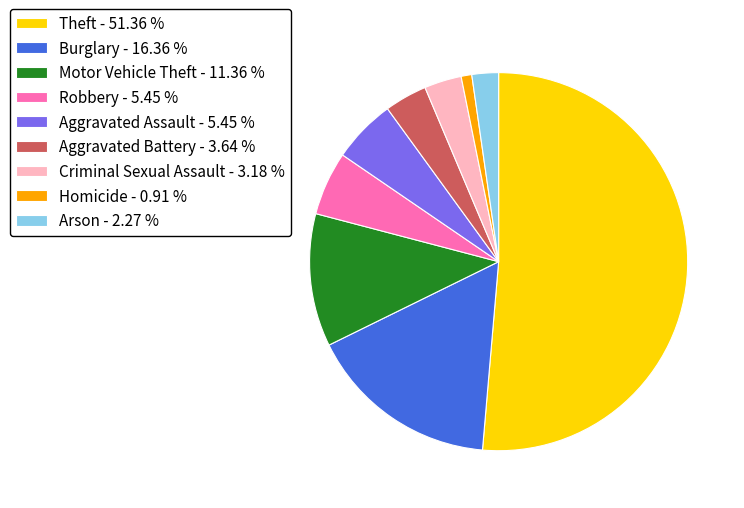

What is the largest slice in the pie chart?

Theft